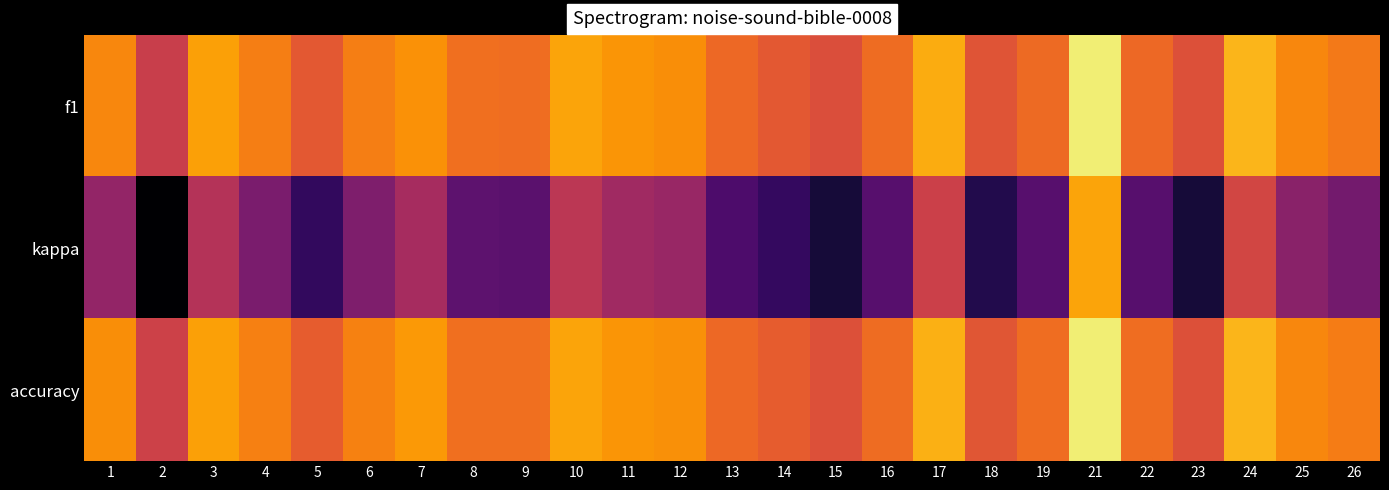

Reading left to right, extract all data points from this chart.

f1: 1=0.6	2=0.4	3=0.7	4=0.6	5=0.5	6=0.6	7=0.7	8=0.6	9=0.6	10=0.7	11=0.7	12=0.7	13=0.6	14=0.5	15=0.5	16=0.6	17=0.7	18=0.5	19=0.6	21=0.8	22=0.6	23=0.5	24=0.7	25=0.6	26=0.6
kappa: 1=0.3	2=-0.1	3=0.4	4=0.2	5=0.1	6=0.2	7=0.3	8=0.2	9=0.2	10=0.4	11=0.3	12=0.3	13=0.1	14=0.1	15=0.0	16=0.1	17=0.4	18=0.0	19=0.2	21=0.7	22=0.2	23=0.0	24=0.5	25=0.3	26=0.2
accuracy: 1=0.7	2=0.5	3=0.7	4=0.6	5=0.5	6=0.6	7=0.7	8=0.6	9=0.6	10=0.7	11=0.7	12=0.7	13=0.6	14=0.5	15=0.5	16=0.6	17=0.7	18=0.5	19=0.6	21=0.8	22=0.6	23=0.5	24=0.7	25=0.6	26=0.6